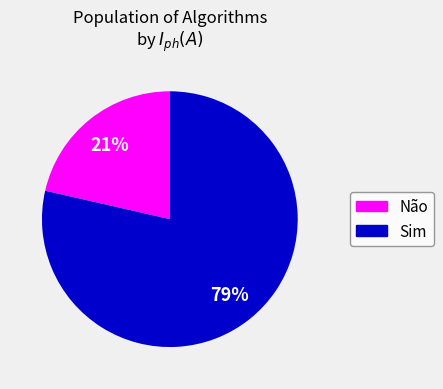

How many segments does this pie chart have?

2